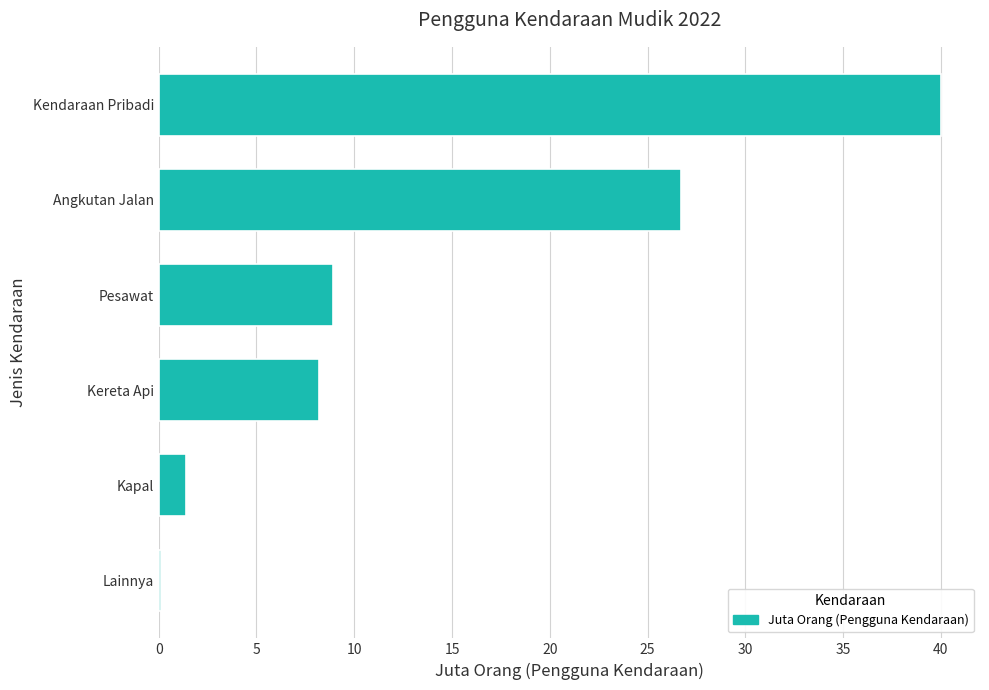

What is the greatest value displayed?

40.0